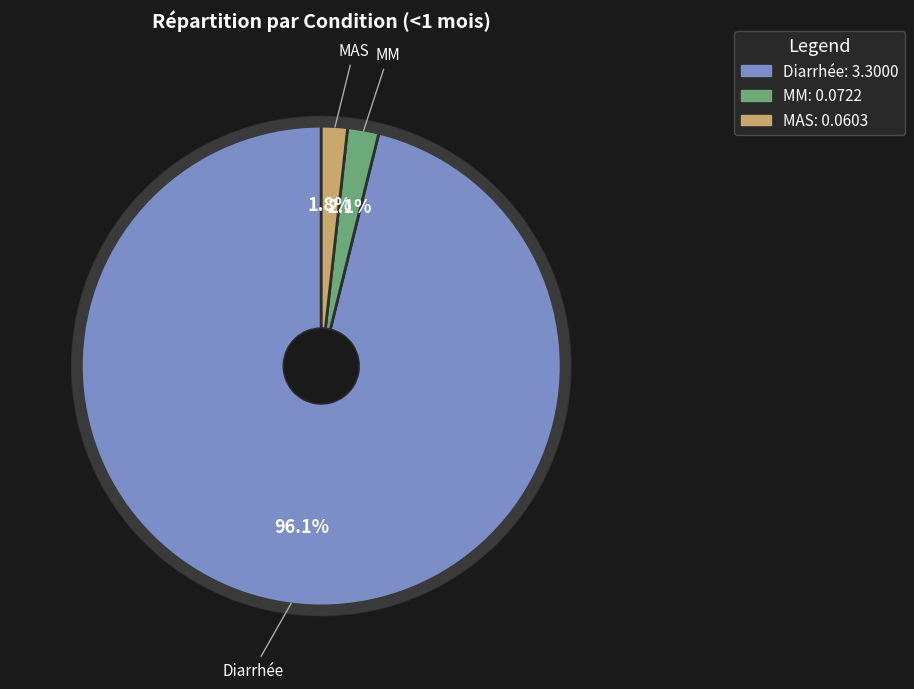

To the nearest percent, what is the combined percentage of Diarrhée and MM?

98%